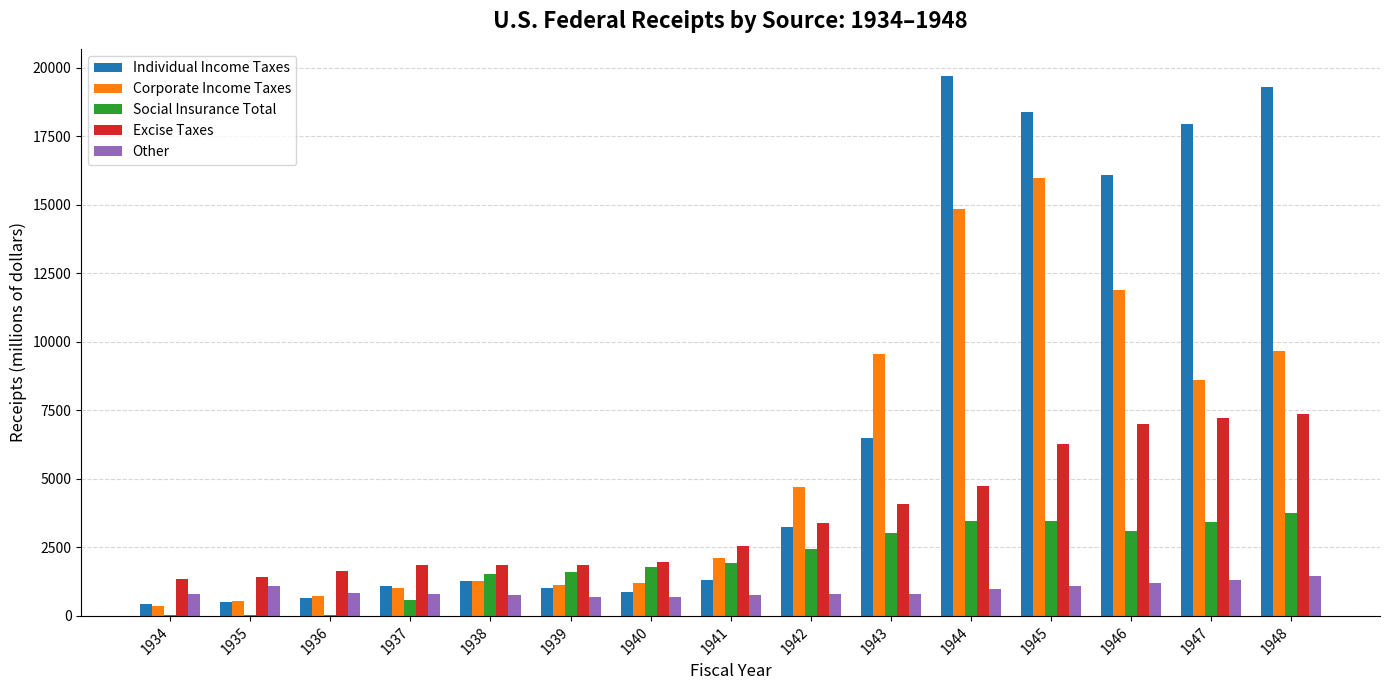

The value of Excise Taxes at 1938 is 1863. True or false?

True